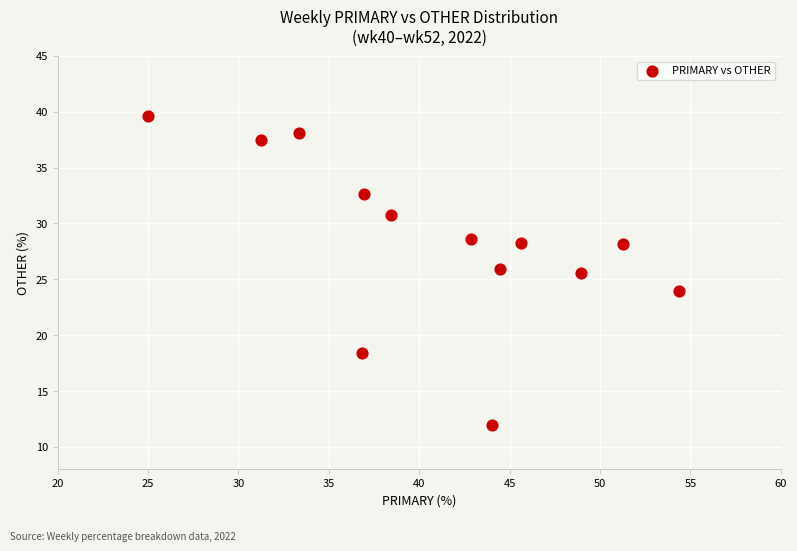

What Y value in the scatter plot is closest to 25?

25.5